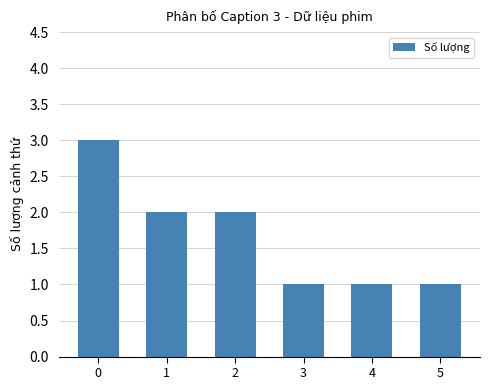

Is it true that the value at 2 is 1?

False